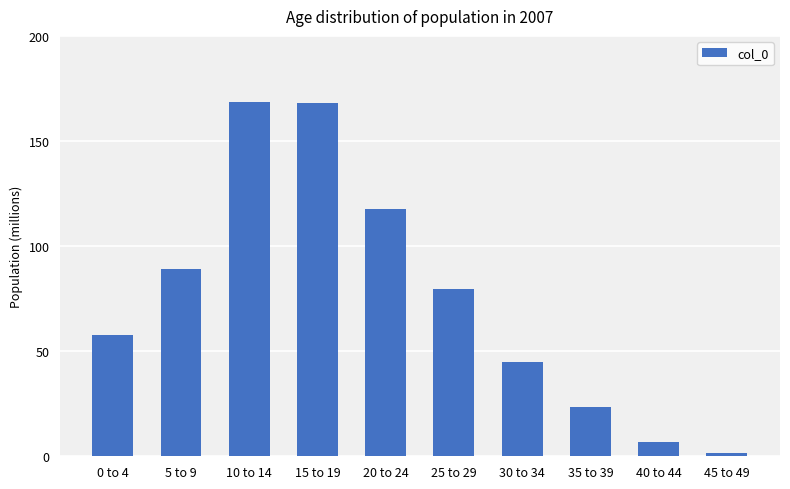

Rank the categories by value from highest to lowest.

10 to 14, 15 to 19, 20 to 24, 5 to 9, 25 to 29, 0 to 4, 30 to 34, 35 to 39, 40 to 44, 45 to 49